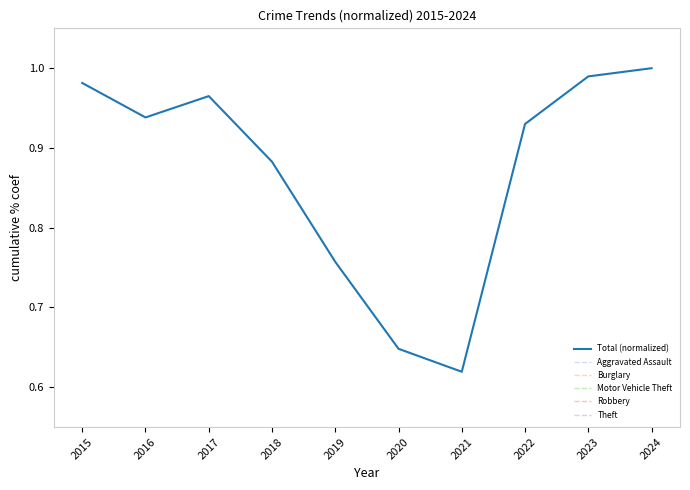

What is the value of the Aggravated Assault point at the 10th from the left?

0.1